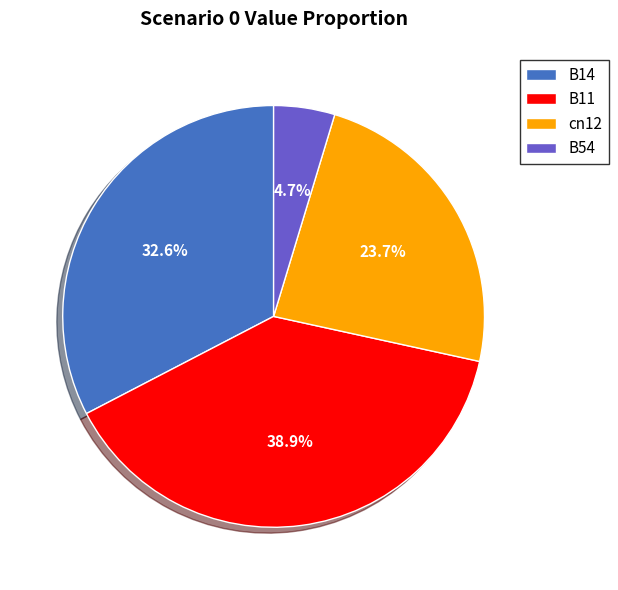

To the nearest percent, what portion does B54 represent?

5%